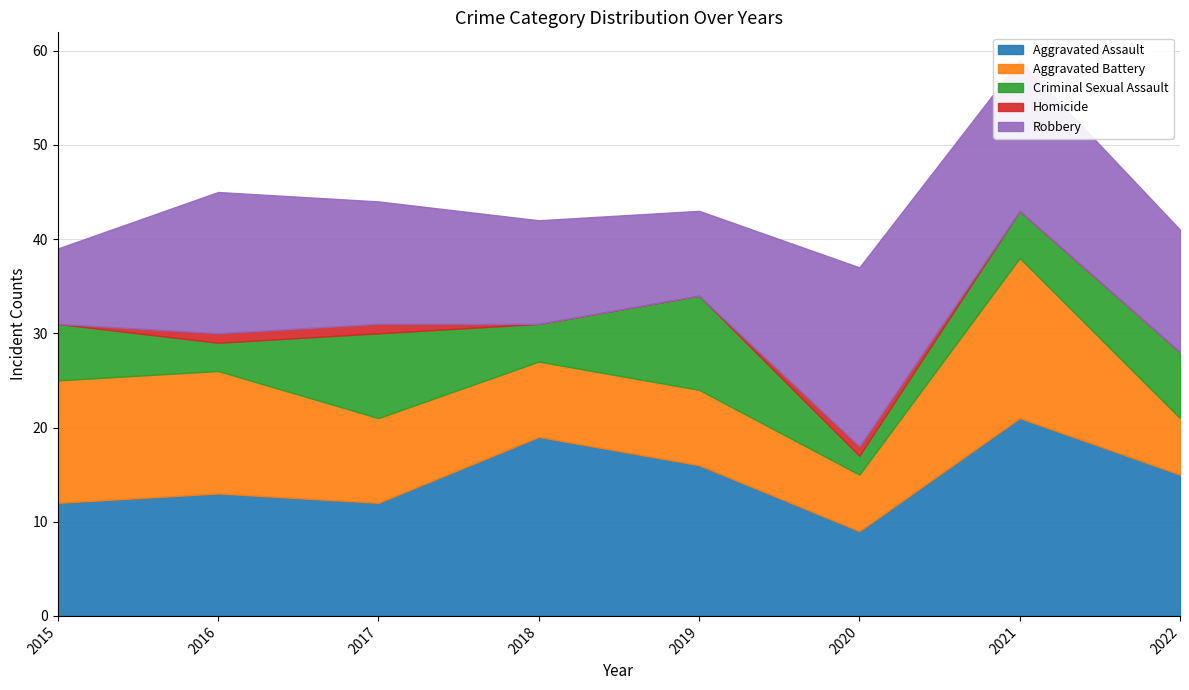

Count the number of categories in the chart.

8